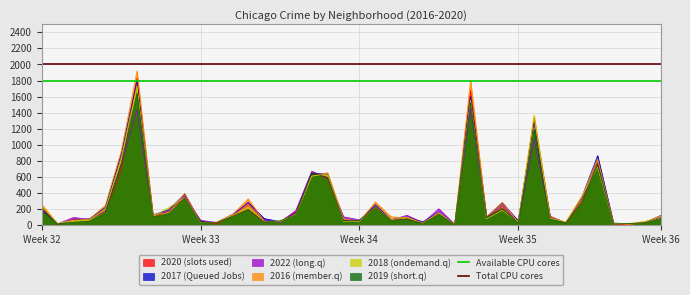

What is the average value of the Total CPU cores series?

2000